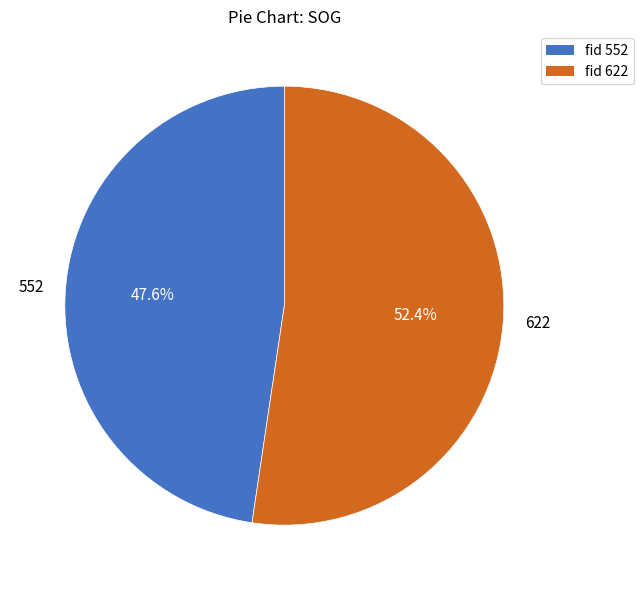

What is the smallest slice in the pie chart?

552